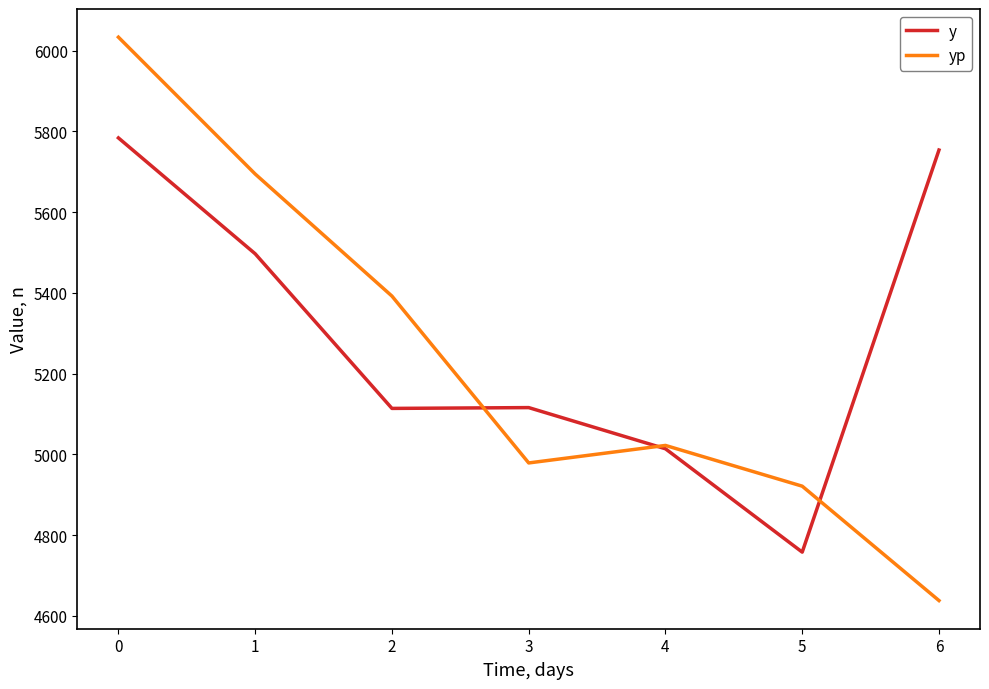

At which category does yp reach its first local peak?

4